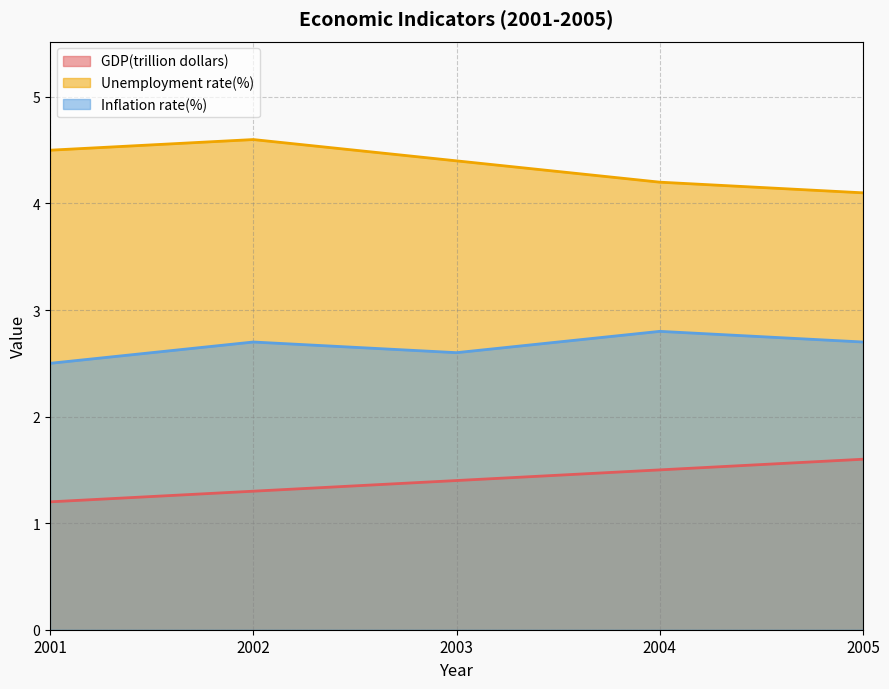

At which category is the sum across all series the highest?

2002